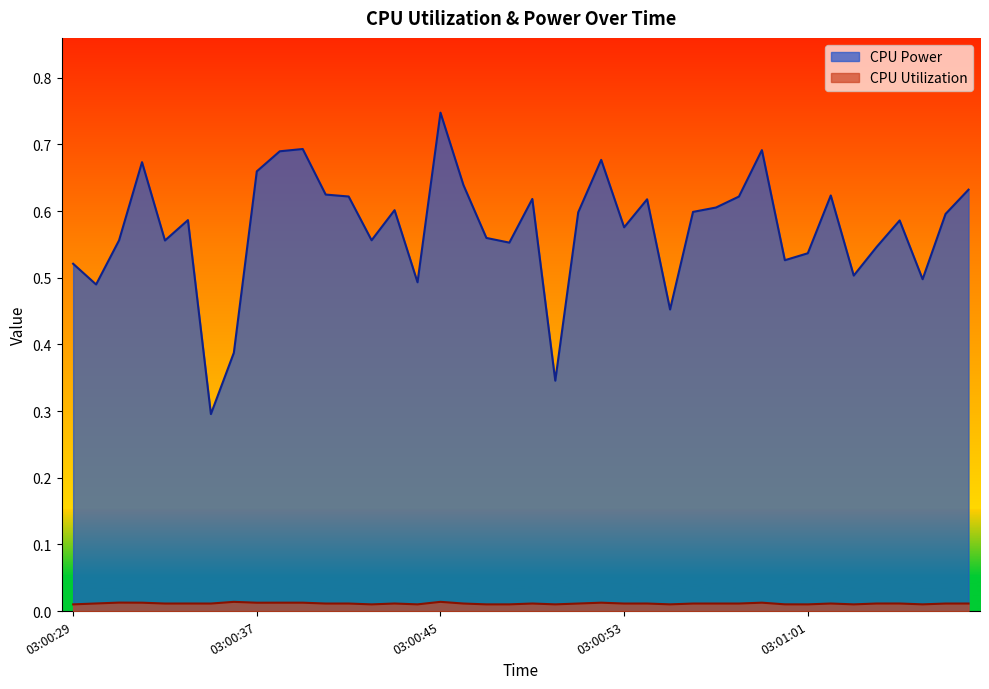

Count the number of categories in the chart.

40